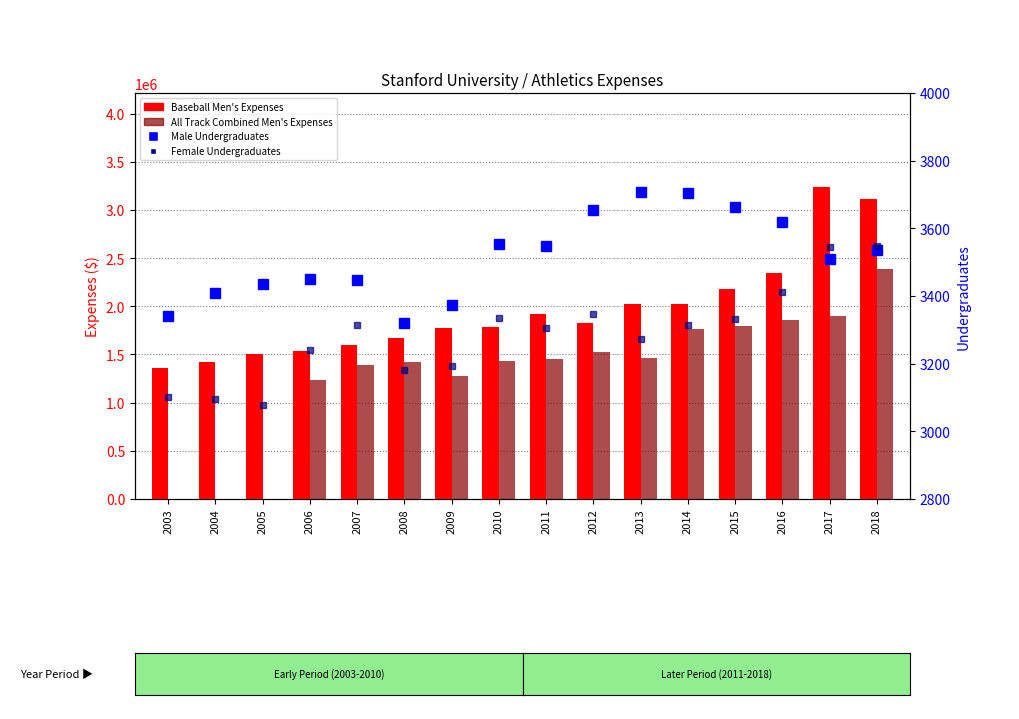

Count the number of data series in this chart.

4